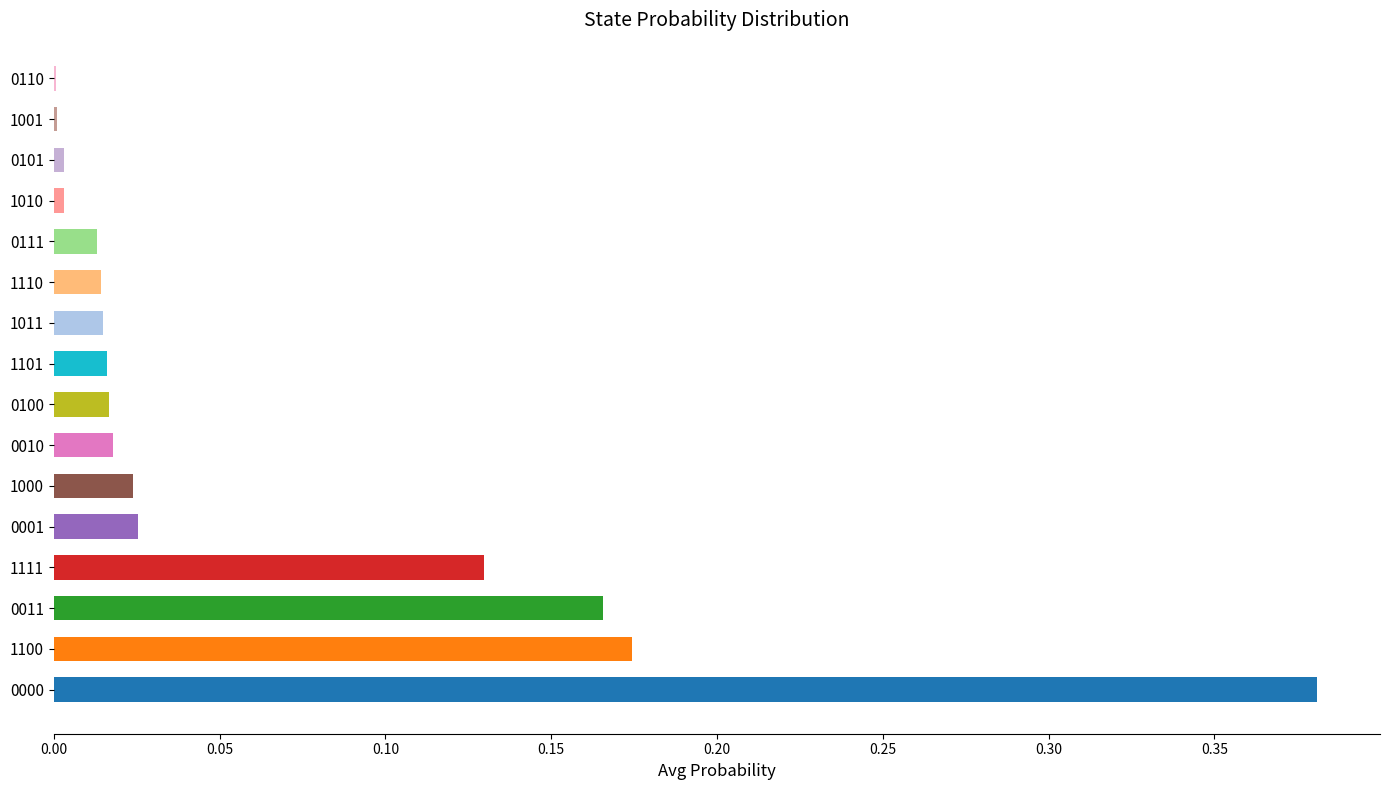

Which label corresponds to the largest value in the chart?

0000